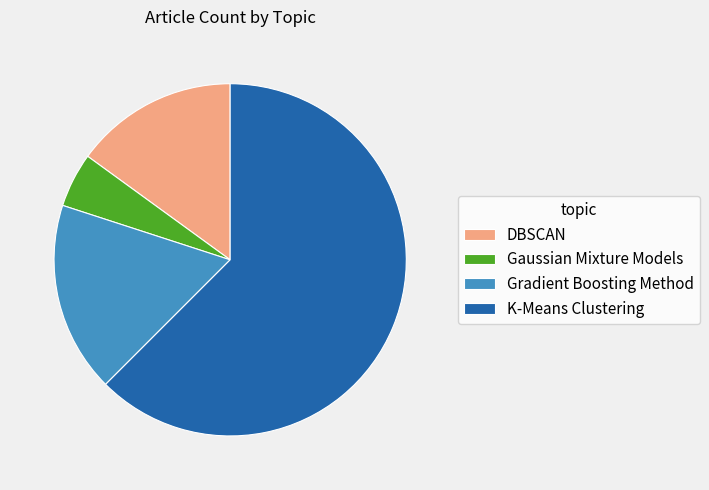

Rank the categories by value from highest to lowest.

K-Means Clustering, Gradient Boosting Method, DBSCAN, Gaussian Mixture Models